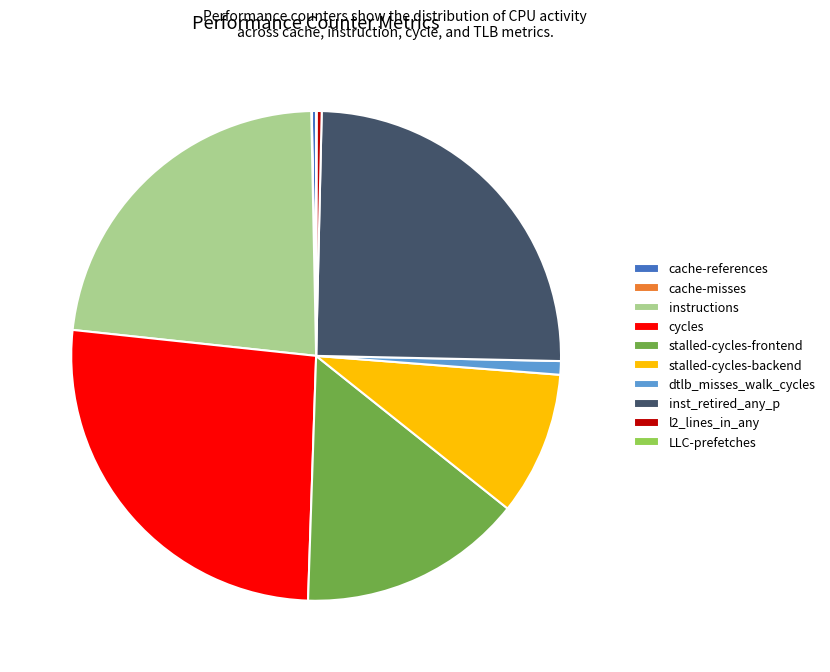

The stalled-cycles-backend slice represents 9% of the pie. True or false?

True